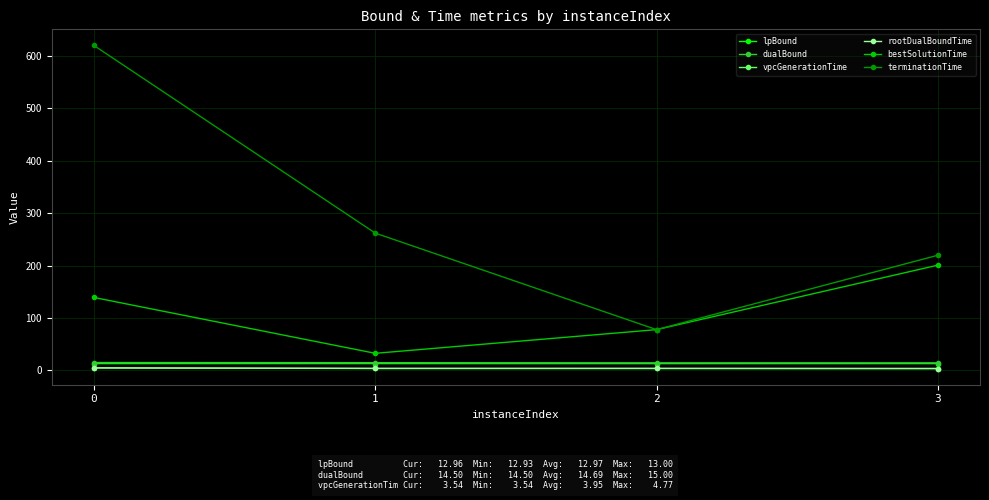

At which label is terminationTime closest to 348?

1